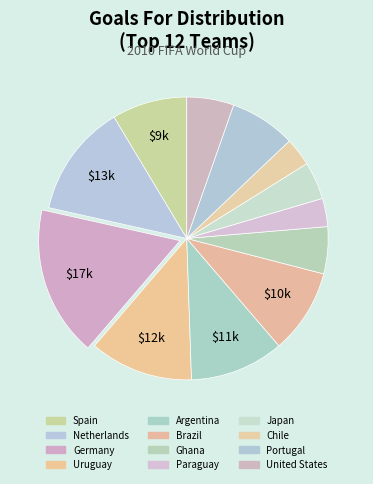

Count the number of slices in the pie.

12